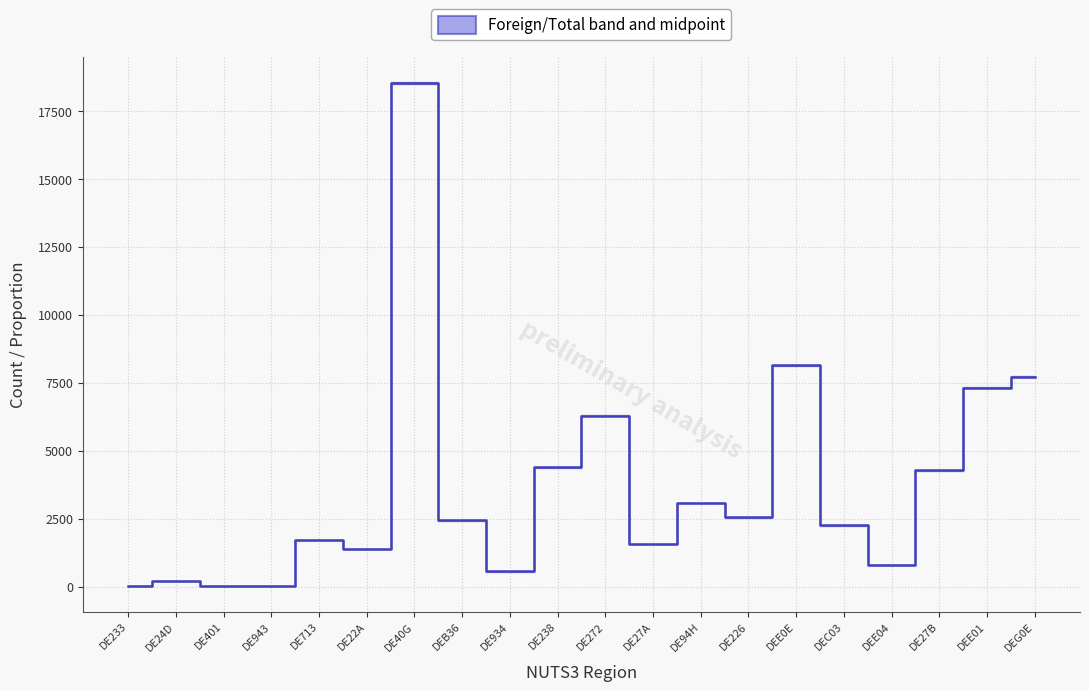

At which label is the value closest to 9269?

DEE0E